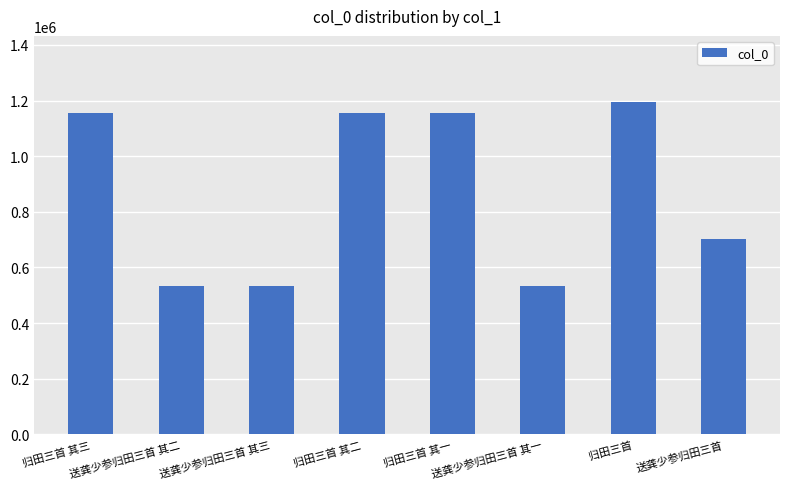

What is the maximum value shown in the chart?

1193931